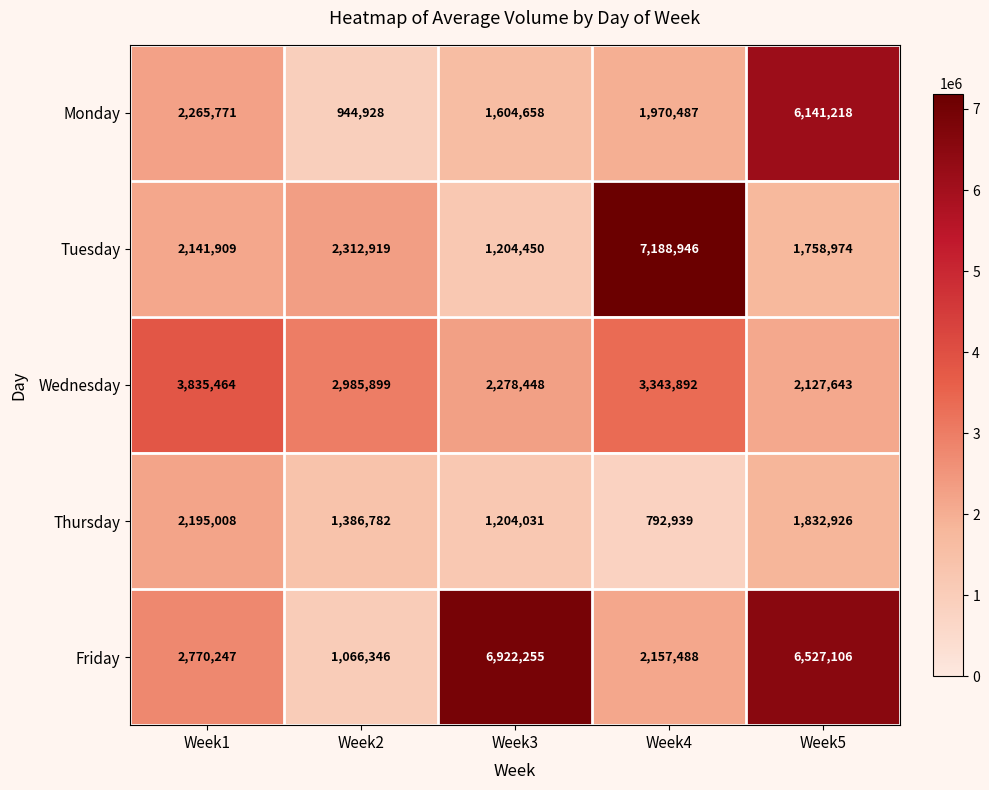

Reading left to right, list all the values displayed in this chart.

Monday: 2265771	944928	1604658	1970487	6141218
Tuesday: 2141909	2312919	1204450	7188946	1758974
Wednesday: 3835464	2985899	2278448	3343892	2127643
Thursday: 2195008	1386782	1204031	792939	1832926
Friday: 2770247	1066346	6922255	2157488	6527106